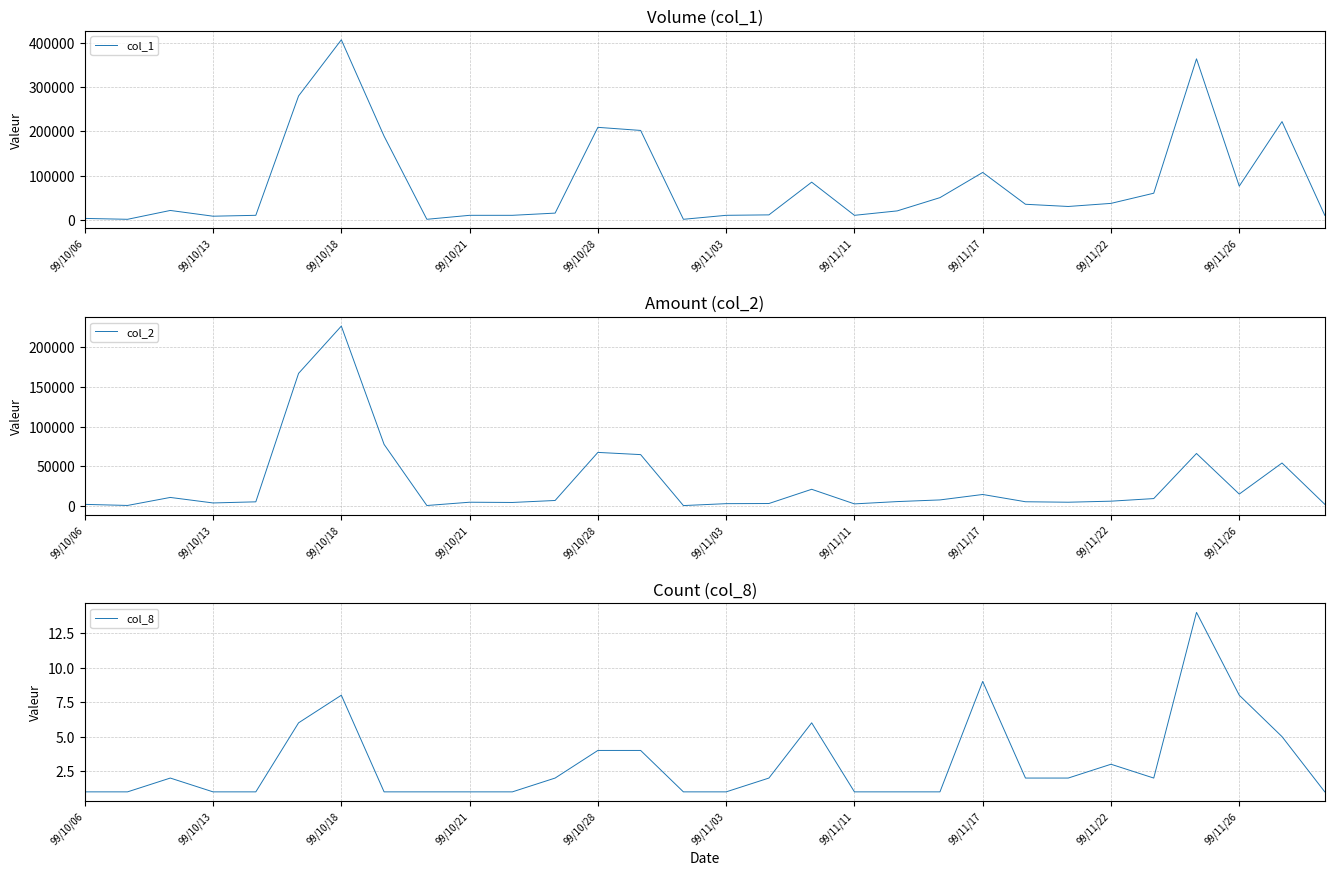

Is it true that col_8 equals 1 at 99/10/21?

True